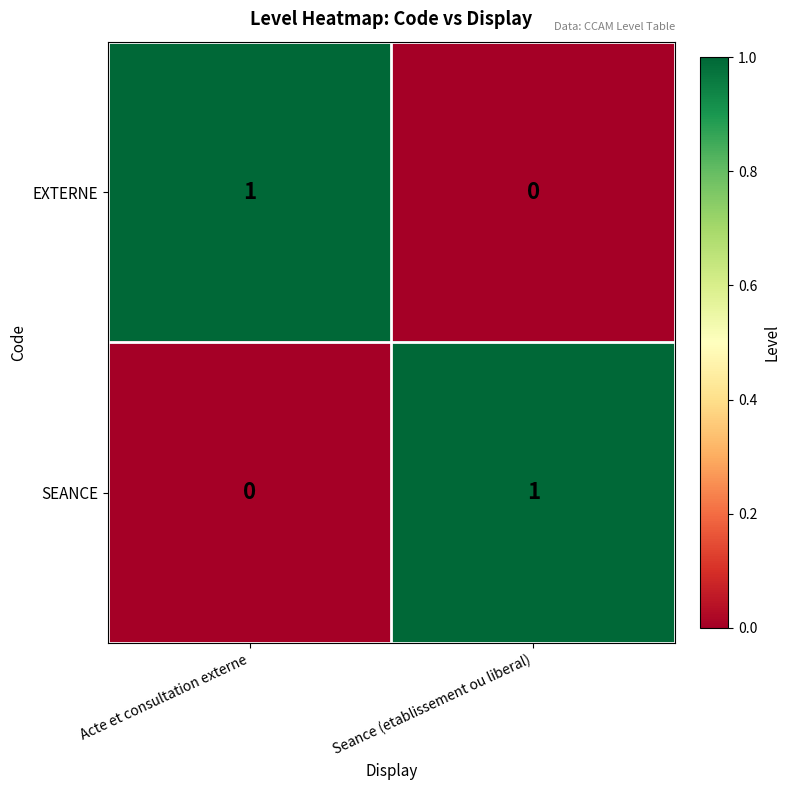

Reading right to left, extract all data points from this chart.

EXTERNE: 0	1
SEANCE: 1	0